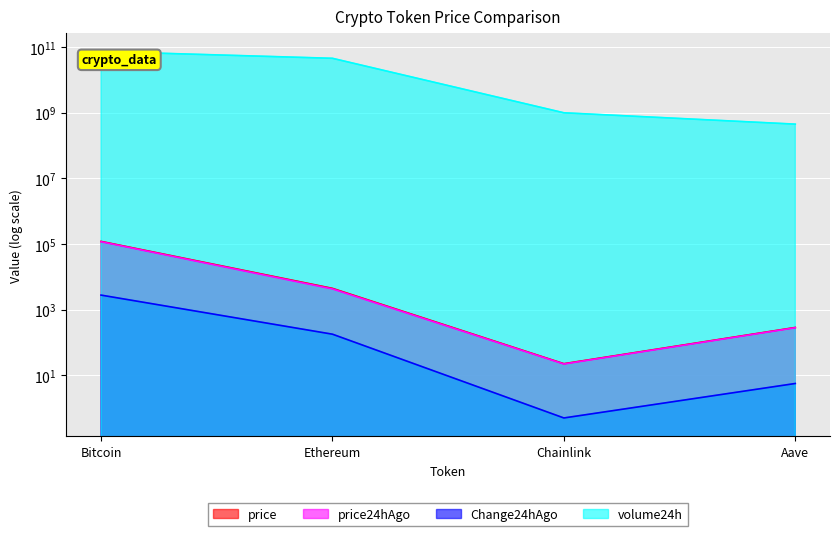

How many lines are shown in the chart?

4